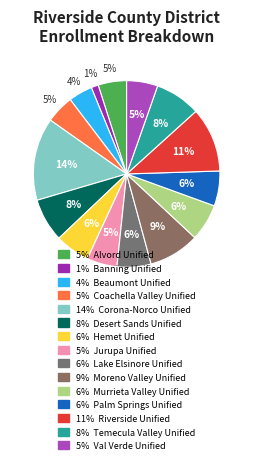

How many slices are in this pie chart?

15